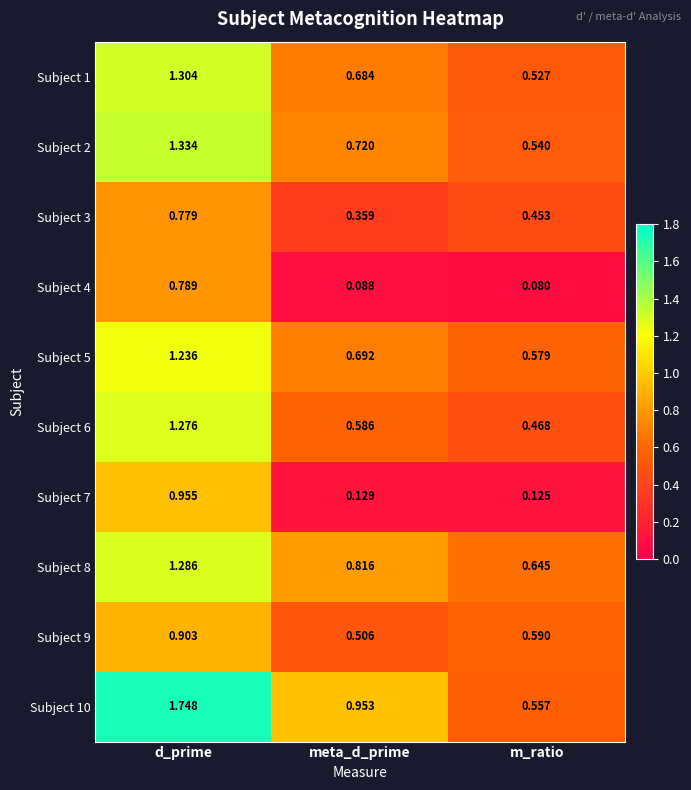

At which category is the sum across all series the highest?

d_prime